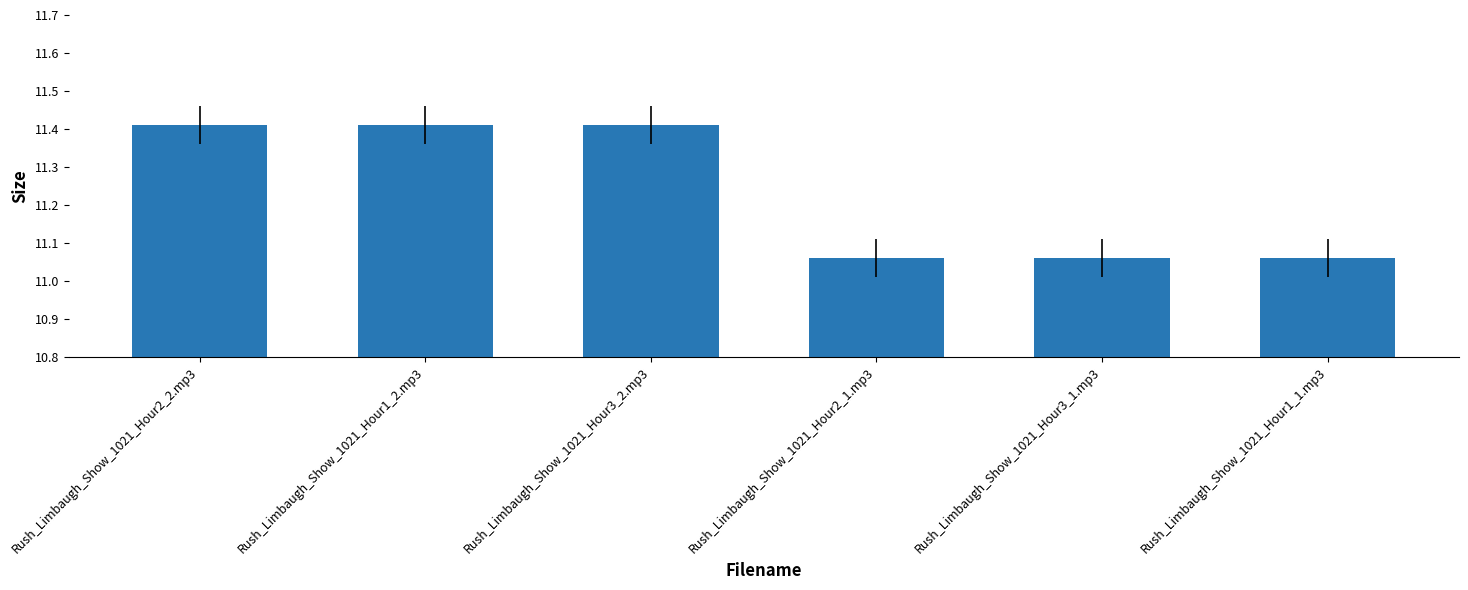

Count the values in the range 11 to 12.

6